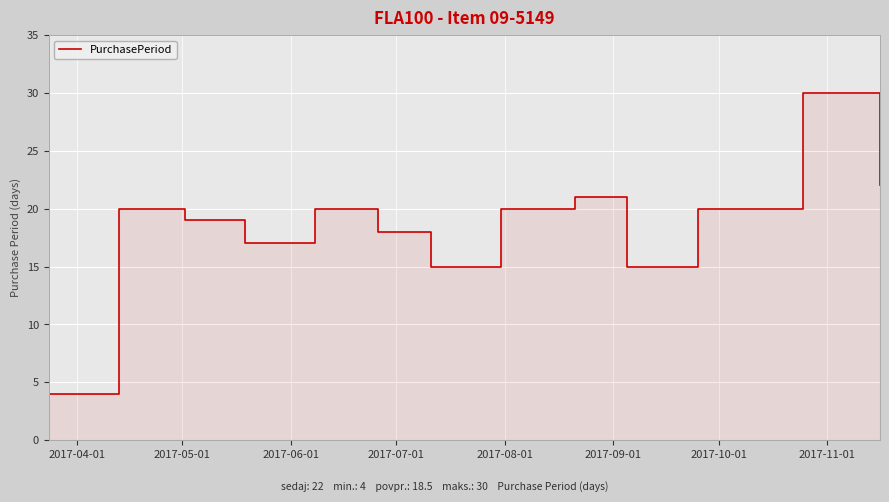

What is the label of the 5th point from the left?

2017-08-01